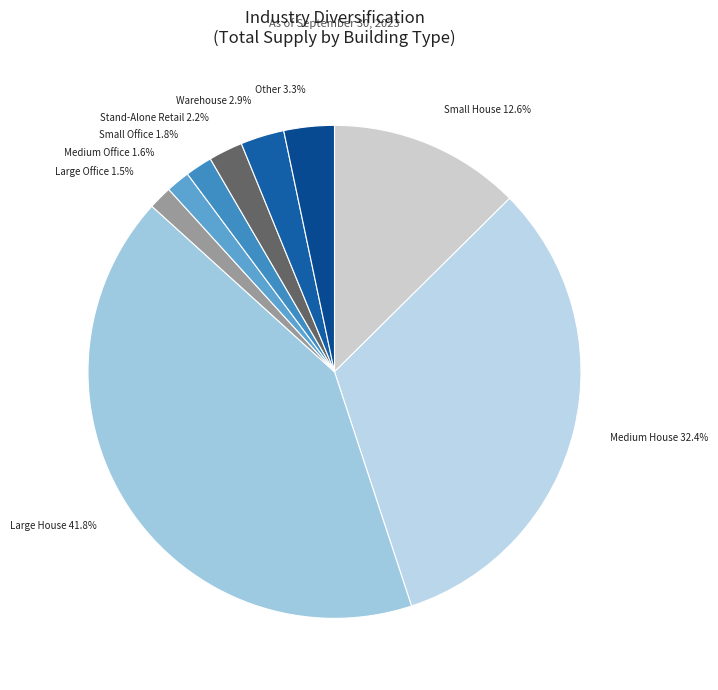

How many slices are in this pie chart?

9